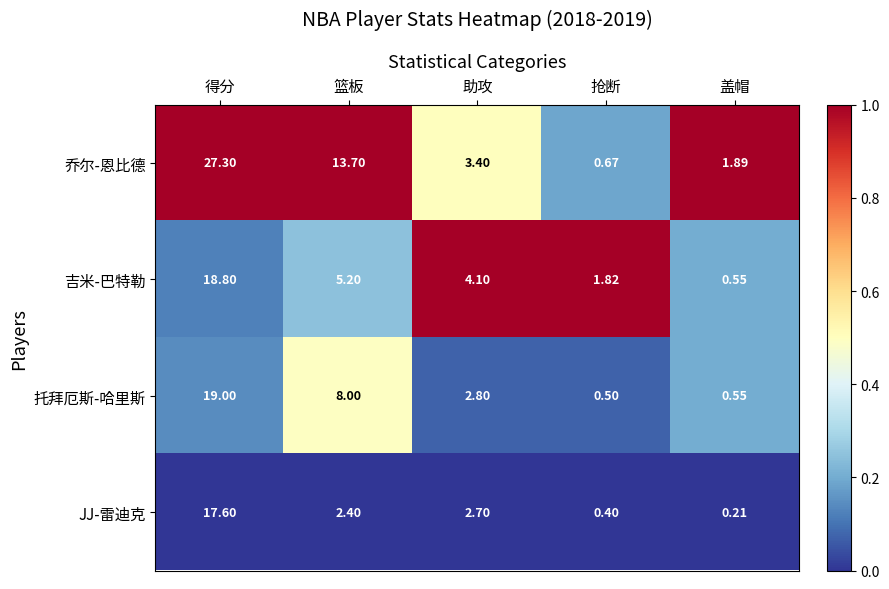

At which label does 乔尔-恩比德 reach its peak?

得分